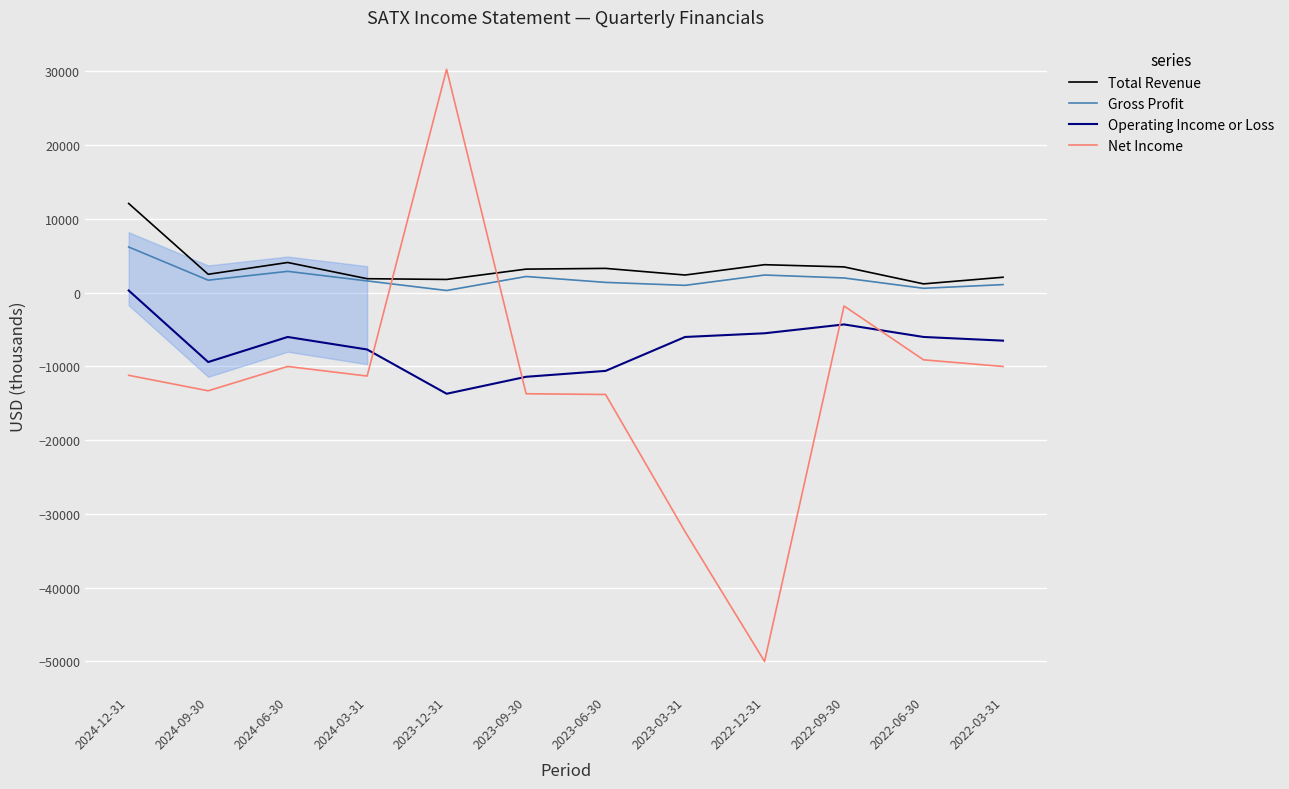

True or false: Net Income has more than 0 points higher than both neighbors.

True